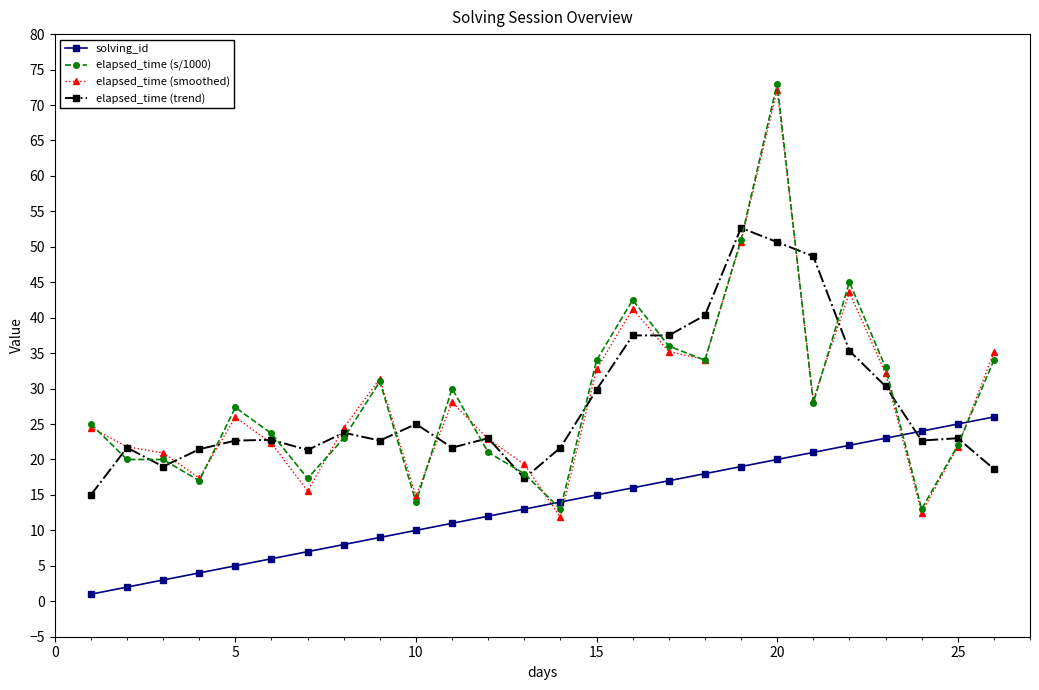

What is the highest value of the elapsed_time (trend) series?

52.7